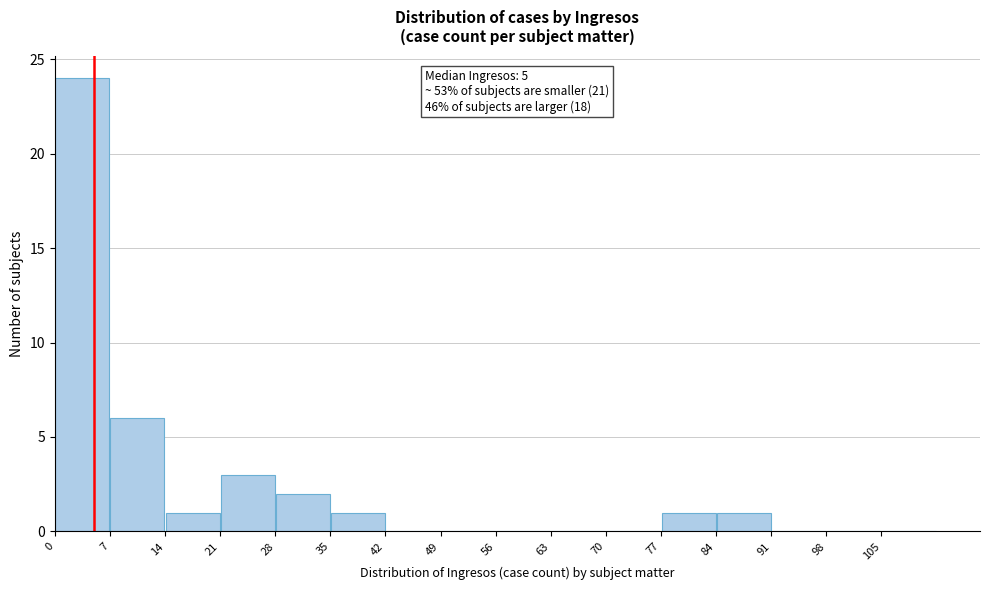

Which range on the x-axis has the tallest bar?

0 to 7